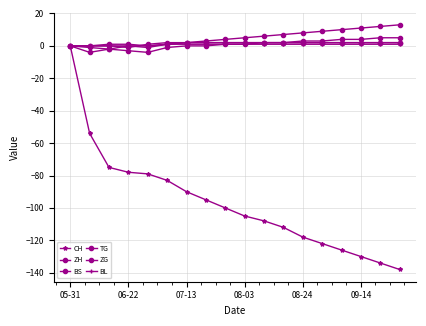

What is the greatest value displayed?

13